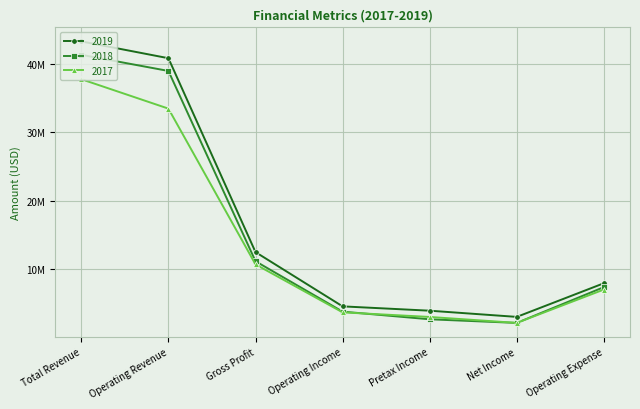

At which label does 2018 reach its peak?

Total Revenue